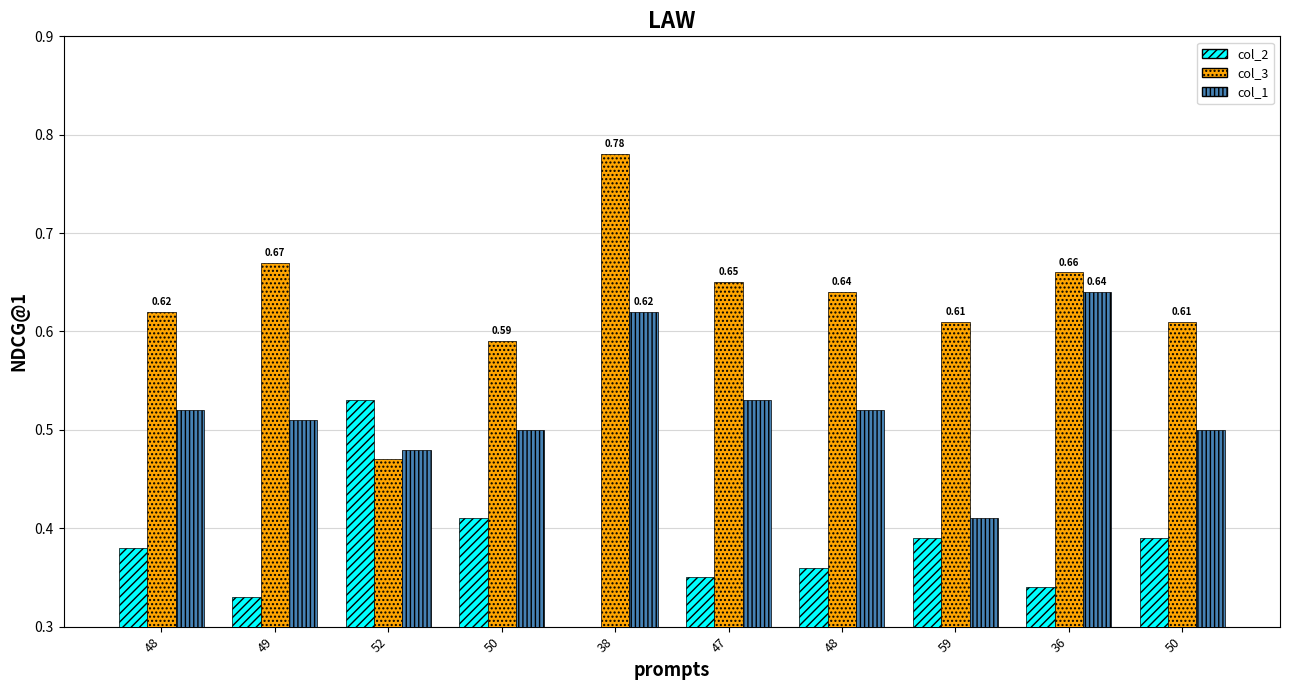

Count the col_1 values in the range 0 to 1.

10